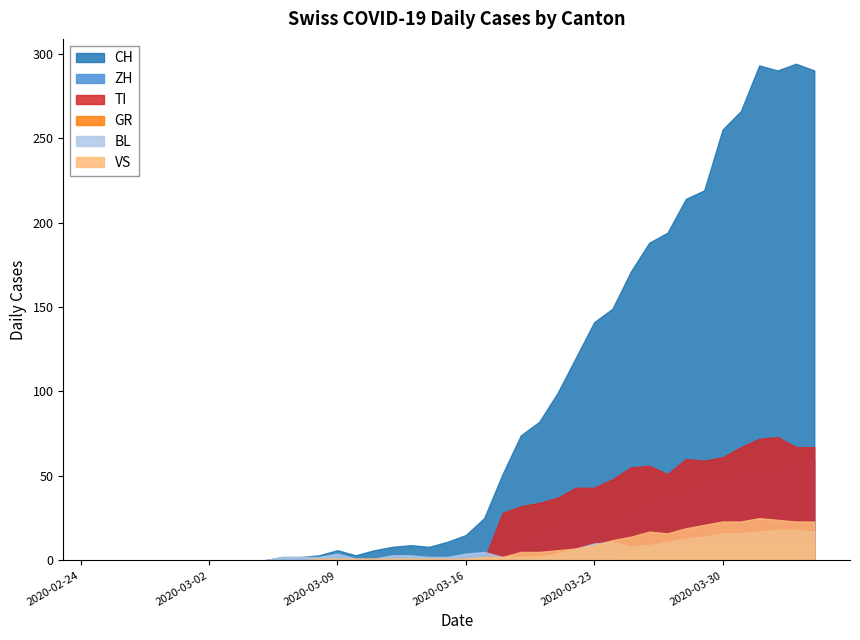

Between 17 and 32, which is larger?

32